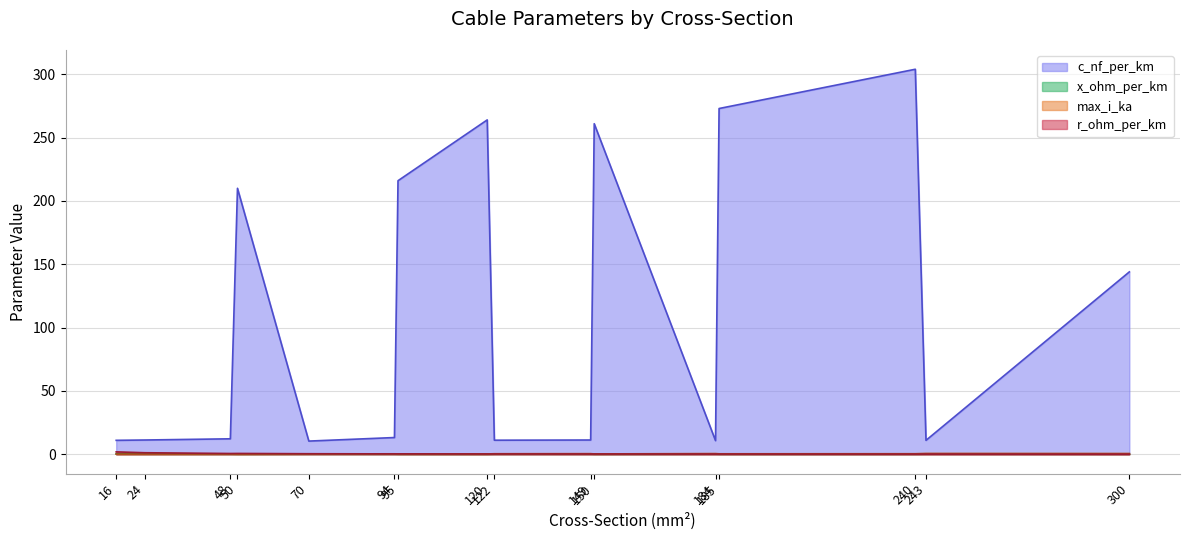

What is the approximate value of x_ohm_per_km at 184?

0.3